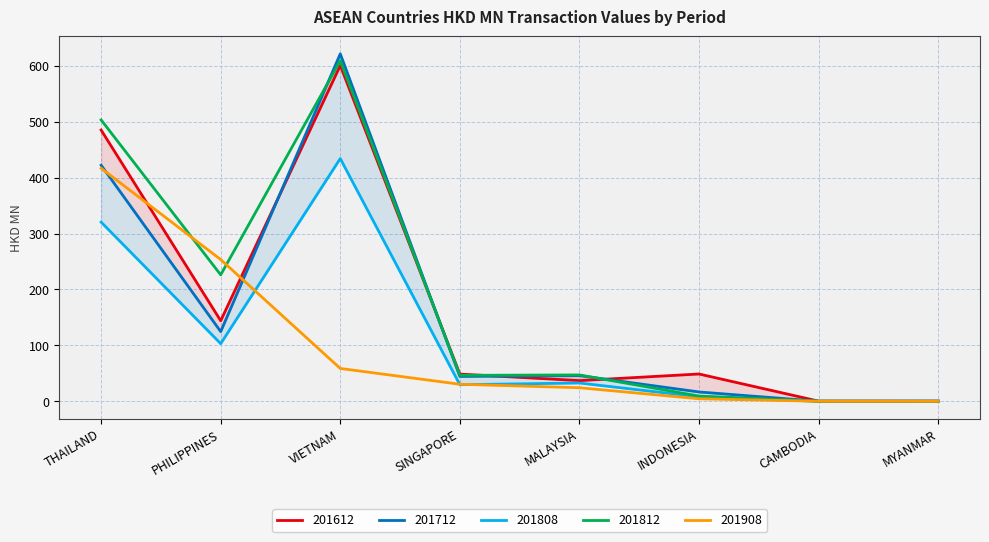

The 201908 series shows 15.8 at SINGAPORE. True or false?

False